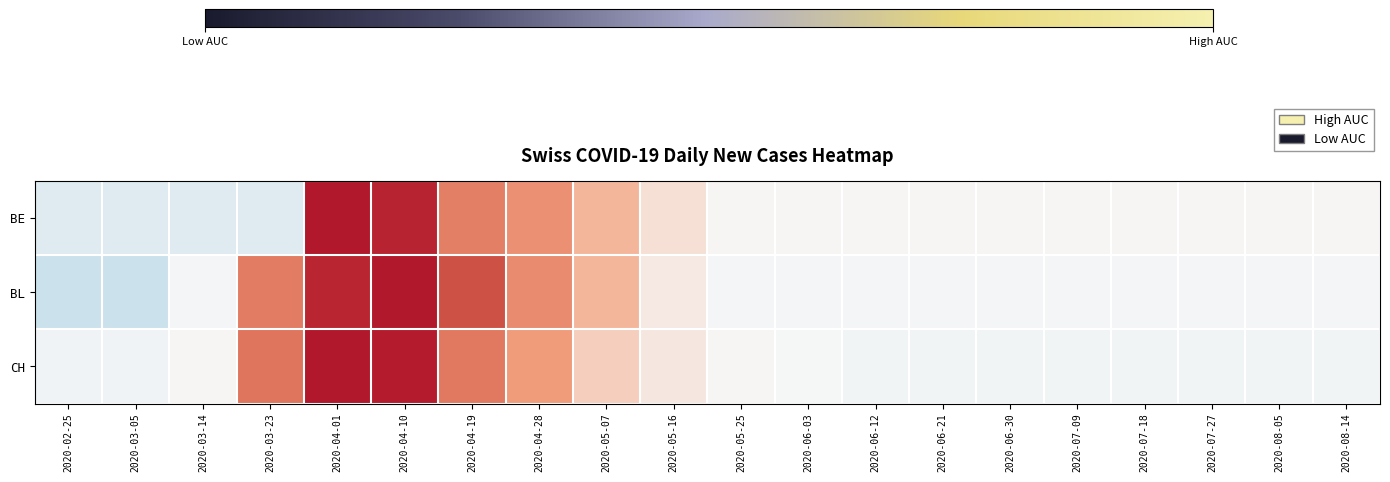

Reading left to right, extract all data points from this chart.

BE: 2020-02-25=-0.7	2020-03-05=-0.7	2020-03-14=-0.7	2020-03-23=-0.7	2020-04-01=2.6	2020-04-10=2.3	2020-04-19=1.0	2020-04-28=0.8	2020-05-07=0.3	2020-05-16=-0.2	2020-05-25=-0.5	2020-06-03=-0.5	2020-06-12=-0.5	2020-06-21=-0.5	2020-06-30=-0.5	2020-07-09=-0.5	2020-07-18=-0.5	2020-07-27=-0.5	2020-08-05=-0.5	2020-08-14=-0.5
BL: 2020-02-25=-0.9	2020-03-05=-0.9	2020-03-14=-0.5	2020-03-23=1.1	2020-04-01=2.3	2020-04-10=2.7	2020-04-19=1.7	2020-04-28=0.9	2020-05-07=0.3	2020-05-16=-0.3	2020-05-25=-0.5	2020-06-03=-0.5	2020-06-12=-0.5	2020-06-21=-0.5	2020-06-30=-0.5	2020-07-09=-0.5	2020-07-18=-0.5	2020-07-27=-0.5	2020-08-05=-0.5	2020-08-14=-0.5
CH: 2020-02-25=-0.6	2020-03-05=-0.6	2020-03-14=-0.5	2020-03-23=1.2	2020-04-01=3.1	2020-04-10=2.4	2020-04-19=1.1	2020-04-28=0.6	2020-05-07=-0.0	2020-05-16=-0.3	2020-05-25=-0.5	2020-06-03=-0.5	2020-06-12=-0.5	2020-06-21=-0.6	2020-06-30=-0.6	2020-07-09=-0.6	2020-07-18=-0.6	2020-07-27=-0.6	2020-08-05=-0.6	2020-08-14=-0.6